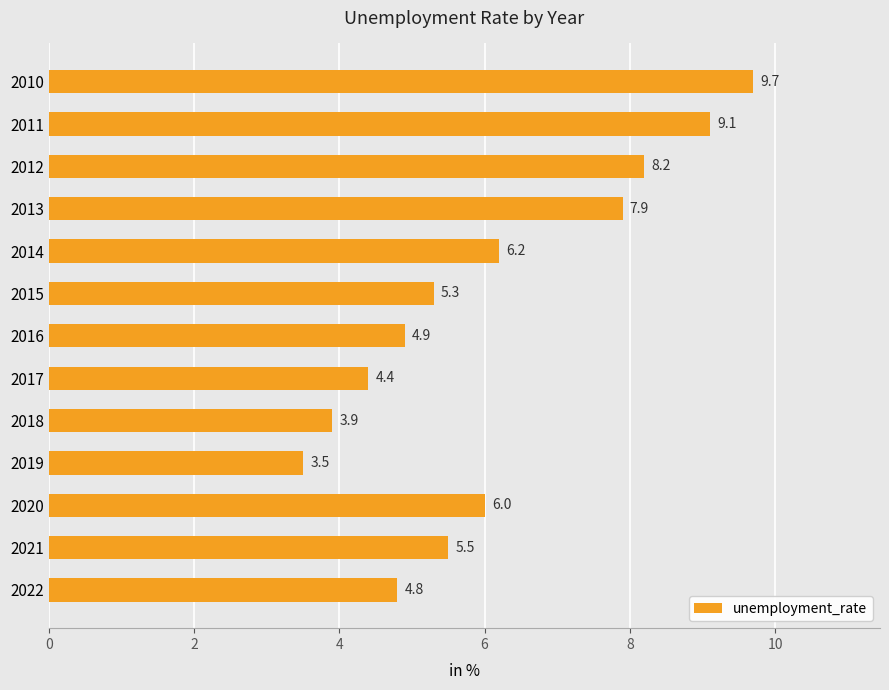

What is the sum of all values?

79.4